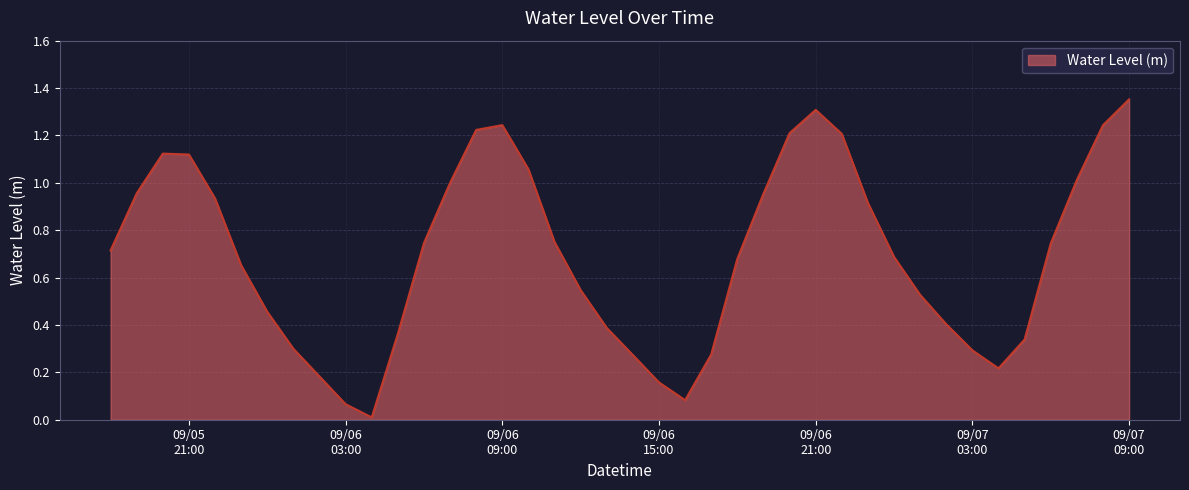

Where is the data nearest to the value 0?

2024-09-06 04:00:00